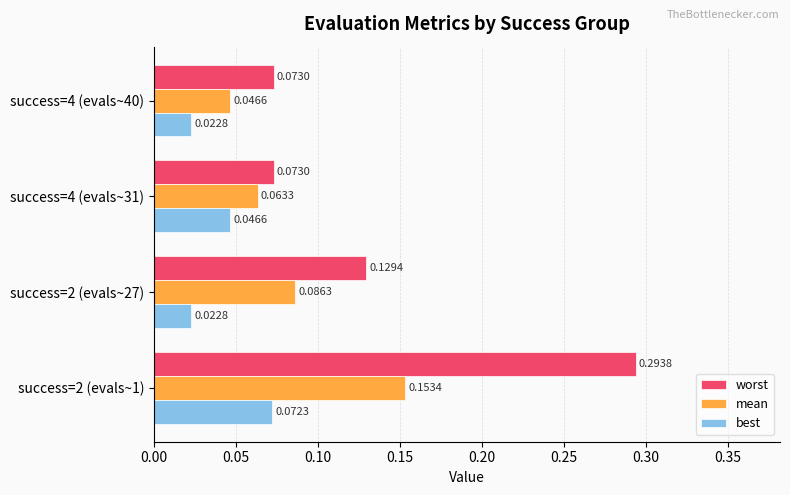

What are all the series names shown in the legend?

worst, mean, best